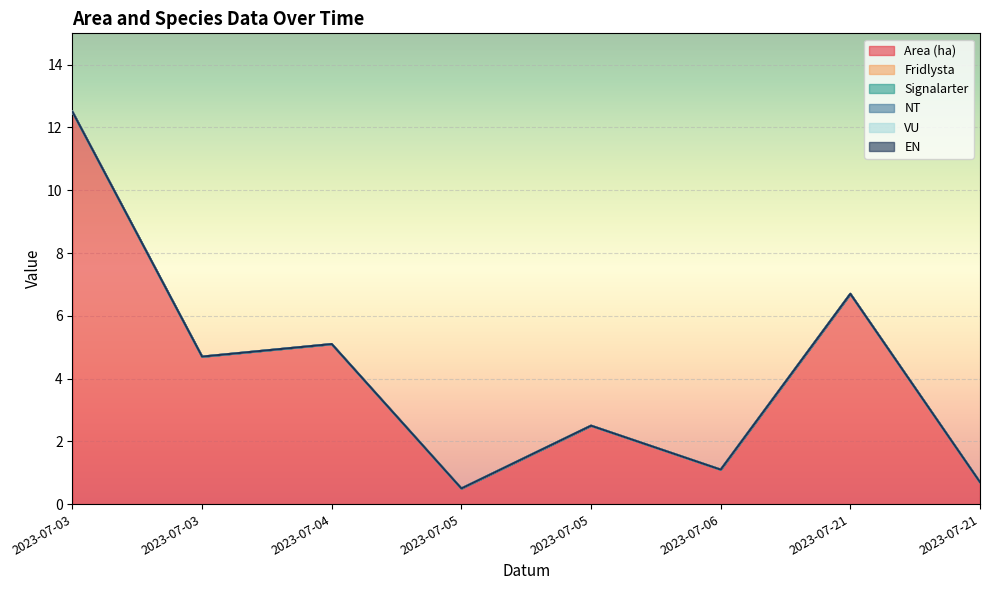

True or false: Area (ha) has more than 1 points higher than both neighbors.

True